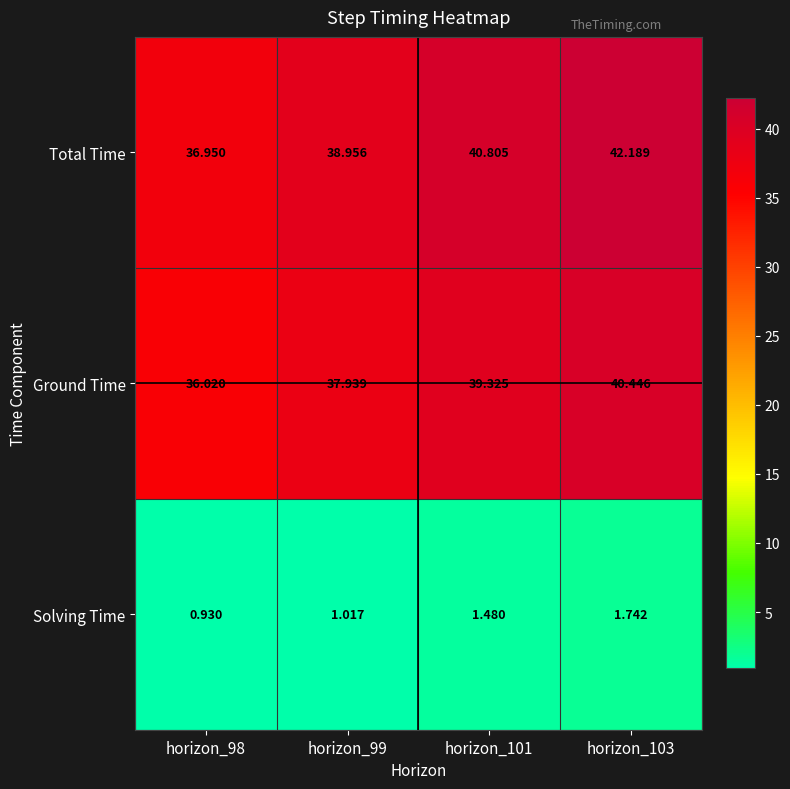

Which series has the largest total across all categories?

Total Time